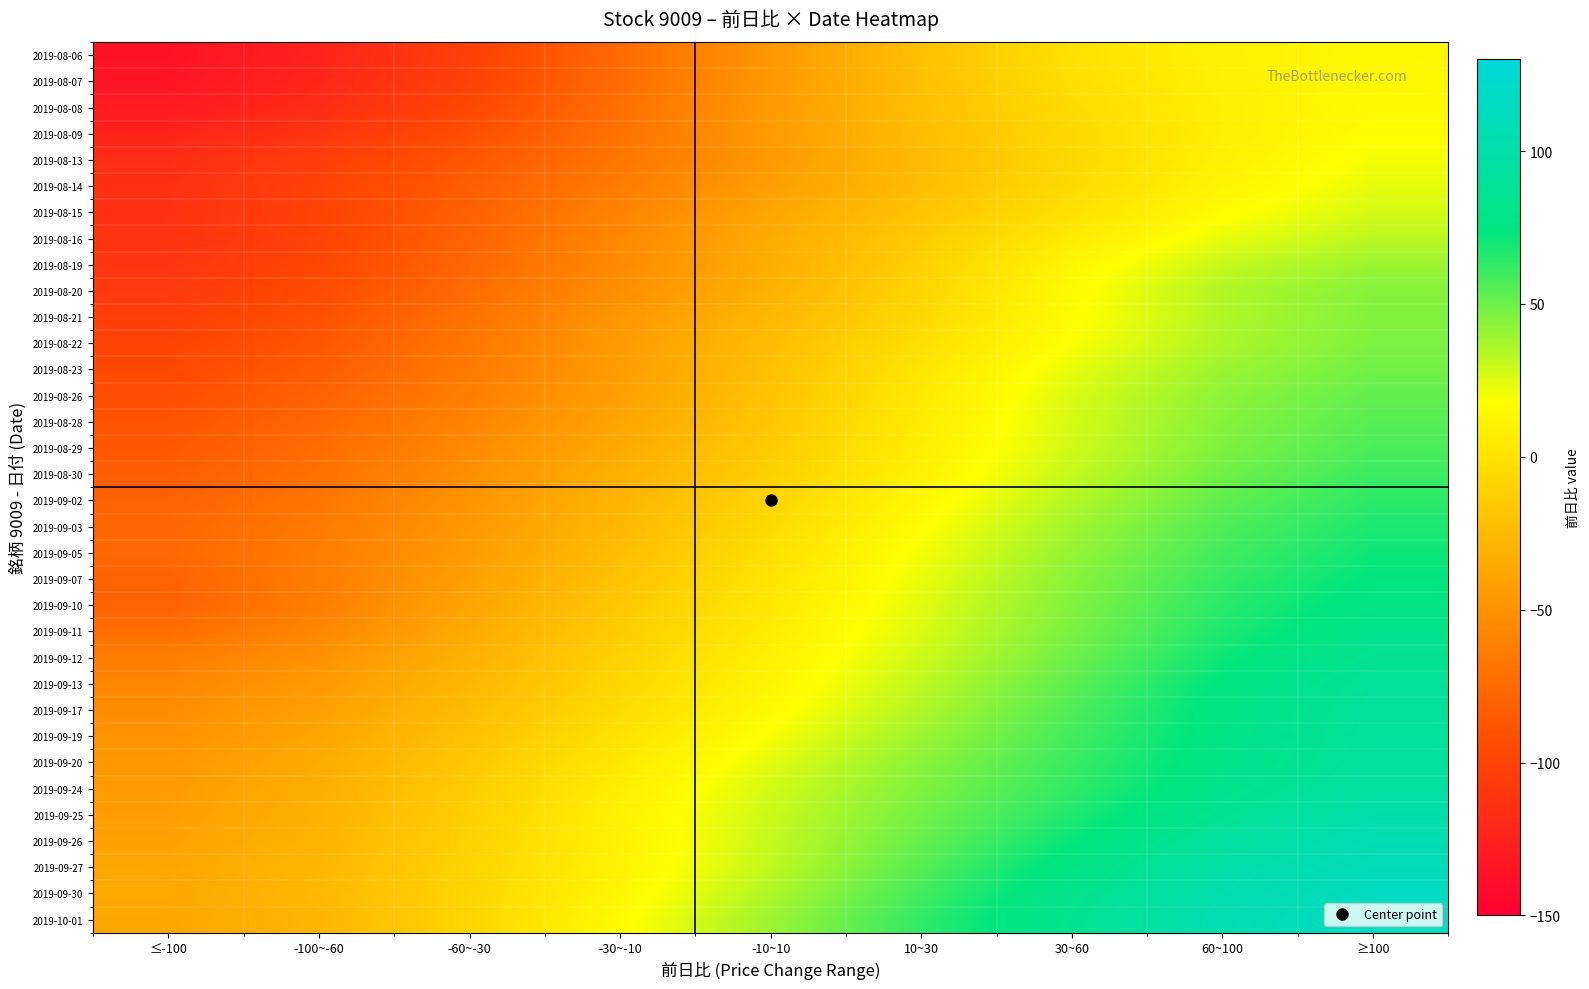

Reading left to right, list all the values displayed in this chart.

2019-08-06: ≤-100=-136.1	-100~-60=-123.7	-60~-30=-102.4	-30~-10=-75.2	-10~10=-46.7	10~30=-21.0	30~60=-0.9	60~100=9.7	≥100=13.4
2019-08-07: ≤-100=-134.0	-100~-60=-121.6	-60~-30=-100.7	-30~-10=-74.3	-10~10=-46.4	10~30=-21.6	30~60=-2.2	60~100=9.2	≥100=14.3
2019-08-08: ≤-100=-129.9	-100~-60=-117.4	-60~-30=-97.3	-30~-10=-71.9	-10~10=-44.9	10~30=-21.8	30~60=-4.3	60~100=8.1	≥100=15.5
2019-08-09: ≤-100=-123.5	-100~-60=-111.0	-60~-30=-92.5	-30~-10=-69.9	-10~10=-44.8	10~30=-22.6	30~60=-5.8	60~100=8.0	≥100=17.3
2019-08-13: ≤-100=-116.9	-100~-60=-104.2	-60~-30=-87.3	-30~-10=-67.8	-10~10=-45.4	10~30=-24.2	30~60=-6.3	60~100=9.4	≥100=20.0
2019-08-14: ≤-100=-113.8	-100~-60=-100.8	-60~-30=-83.4	-30~-10=-63.7	-10~10=-42.5	10~30=-22.9	30~60=-4.8	60~100=12.0	≥100=23.3
2019-08-15: ≤-100=-113.6	-100~-60=-100.6	-60~-30=-81.0	-30~-10=-58.8	-10~10=-37.4	10~30=-18.6	30~60=-0.7	60~100=16.2	≥100=27.2
2019-08-16: ≤-100=-113.0	-100~-60=-100.0	-60~-30=-79.2	-30~-10=-56.0	-10~10=-34.4	10~30=-14.2	30~60=5.8	60~100=22.8	≥100=32.7
2019-08-19: ≤-100=-110.6	-100~-60=-97.9	-60~-30=-77.3	-30~-10=-54.8	-10~10=-33.1	10~30=-10.6	30~60=12.5	60~100=30.6	≥100=39.6
2019-08-20: ≤-100=-107.4	-100~-60=-94.6	-60~-30=-74.1	-30~-10=-51.7	-10~10=-30.5	10~30=-8.2	30~60=15.7	60~100=35.0	≥100=44.5
2019-08-21: ≤-100=-103.9	-100~-60=-91.0	-60~-30=-70.1	-30~-10=-47.2	-10~10=-26.3	10~30=-5.7	30~60=16.2	60~100=35.1	≥100=45.5
2019-08-22: ≤-100=-100.2	-100~-60=-87.6	-60~-30=-67.2	-30~-10=-44.5	-10~10=-22.9	10~30=-2.0	30~60=18.6	60~100=36.1	≥100=46.2
2019-08-23: ≤-100=-96.2	-100~-60=-83.9	-60~-30=-64.8	-30~-10=-43.3	-10~10=-21.0	10~30=1.8	30~60=23.3	60~100=39.7	≥100=48.9
2019-08-26: ≤-100=-92.4	-100~-60=-80.2	-60~-30=-61.9	-30~-10=-41.3	-10~10=-19.1	10~30=4.4	30~60=26.3	60~100=42.8	≥100=52.0
2019-08-28: ≤-100=-89.3	-100~-60=-77.1	-60~-30=-58.7	-30~-10=-38.3	-10~10=-16.7	10~30=5.9	30~60=27.2	60~100=44.4	≥100=54.7
2019-08-29: ≤-100=-86.5	-100~-60=-73.9	-60~-30=-55.0	-30~-10=-34.7	-10~10=-14.0	10~30=7.5	30~60=28.3	60~100=46.2	≥100=57.5
2019-08-30: ≤-100=-83.4	-100~-60=-70.7	-60~-30=-51.4	-30~-10=-31.2	-10~10=-10.9	10~30=10.0	30~60=30.8	60~100=49.1	≥100=60.7
2019-09-02: ≤-100=-80.4	-100~-60=-67.9	-60~-30=-48.8	-30~-10=-28.4	-10~10=-7.9	10~30=13.4	30~60=34.5	60~100=52.8	≥100=64.2
2019-09-03: ≤-100=-77.7	-100~-60=-65.4	-60~-30=-46.3	-30~-10=-25.7	-10~10=-4.8	10~30=16.8	30~60=38.2	60~100=56.5	≥100=67.8
2019-09-05: ≤-100=-77.0	-100~-60=-63.6	-60~-30=-43.7	-30~-10=-22.6	-10~10=-1.5	10~30=19.9	30~60=41.2	60~100=59.6	≥100=71.0
2019-09-07: ≤-100=-79.7	-100~-60=-63.7	-60~-30=-41.4	-30~-10=-19.5	-10~10=1.5	10~30=22.5	30~60=43.5	60~100=62.2	≥100=74.1
2019-09-10: ≤-100=-80.3	-100~-60=-62.5	-60~-30=-38.7	-30~-10=-16.5	-10~10=4.0	10~30=24.3	30~60=45.3	60~100=64.8	≥100=77.3
2019-09-11: ≤-100=-72.9	-100~-60=-56.9	-60~-30=-34.7	-30~-10=-13.3	-10~10=6.5	10~30=26.0	30~60=46.9	60~100=67.4	≥100=80.9
2019-09-12: ≤-100=-63.4	-100~-60=-50.0	-60~-30=-30.4	-30~-10=-10.0	-10~10=9.4	10~30=28.7	30~60=49.7	60~100=70.9	≥100=85.3
2019-09-13: ≤-100=-57.3	-100~-60=-45.1	-60~-30=-26.7	-30~-10=-7.2	-10~10=12.0	10~30=31.9	30~60=53.5	60~100=74.8	≥100=89.3
2019-09-17: ≤-100=-53.3	-100~-60=-41.5	-60~-30=-23.4	-30~-10=-4.2	-10~10=14.9	10~30=35.1	30~60=56.6	60~100=77.0	≥100=90.8
2019-09-19: ≤-100=-49.9	-100~-60=-38.0	-60~-30=-19.8	-30~-10=-0.2	-10~10=19.4	10~30=39.3	30~60=59.1	60~100=77.7	≥100=90.8
2019-09-20: ≤-100=-46.7	-100~-60=-34.8	-60~-30=-16.3	-30~-10=4.0	-10~10=24.1	10~30=43.3	30~60=61.3	60~100=78.7	≥100=91.8
2019-09-24: ≤-100=-44.1	-100~-60=-32.3	-60~-30=-13.4	-30~-10=7.4	-10~10=27.5	10~30=45.9	30~60=63.3	60~100=81.2	≥100=95.1
2019-09-25: ≤-100=-42.5	-100~-60=-31.0	-60~-30=-11.7	-30~-10=9.4	-10~10=29.6	10~30=48.3	30~60=66.8	60~100=86.1	≥100=100.4
2019-09-26: ≤-100=-40.6	-100~-60=-29.4	-60~-30=-10.5	-30~-10=10.1	-10~10=30.5	10~30=51.4	30~60=72.4	60~100=92.5	≥100=106.1
2019-09-27: ≤-100=-37.6	-100~-60=-26.9	-60~-30=-9.0	-30~-10=10.6	-10~10=31.7	10~30=55.0	30~60=78.1	60~100=98.1	≥100=110.7
2019-09-30: ≤-100=-36.5	-100~-60=-26.2	-60~-30=-8.0	-30~-10=12.8	-10~10=35.4	10~30=59.4	30~60=82.5	60~100=102.0	≥100=114.2
2019-10-01: ≤-100=-38.0	-100~-60=-27.8	-60~-30=-7.9	-30~-10=15.7	-10~10=39.5	10~30=63.0	30~60=85.1	60~100=104.2	≥100=116.2